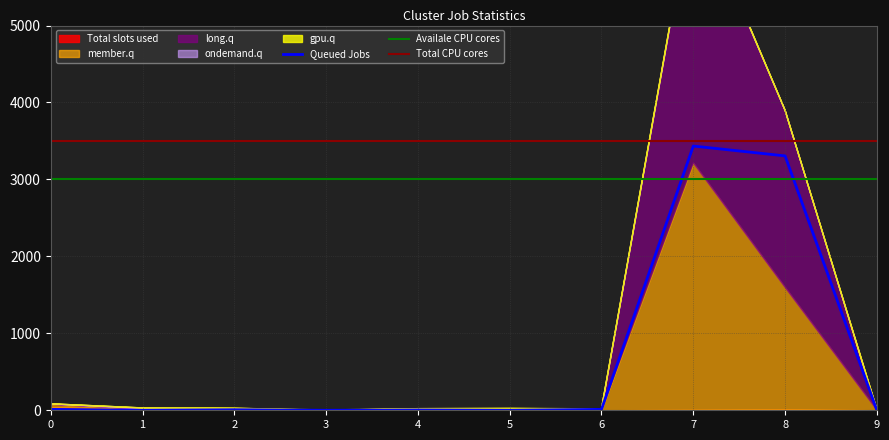

The value of Queued Jobs at 9 is 0. True or false?

True